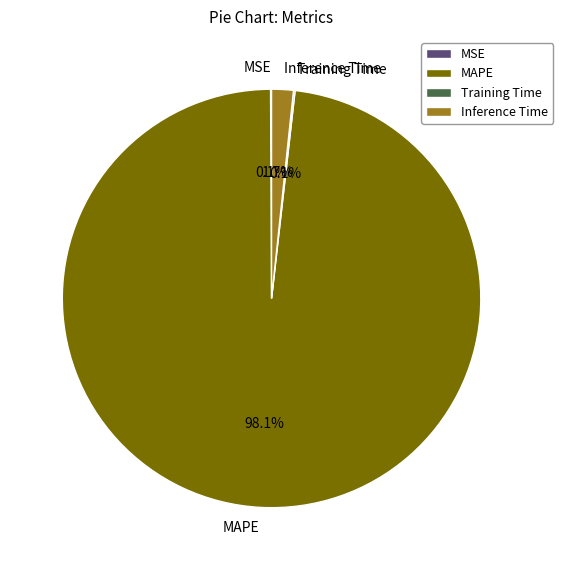

To the nearest percent, what is the difference between the largest and smallest slice percentages?

98%